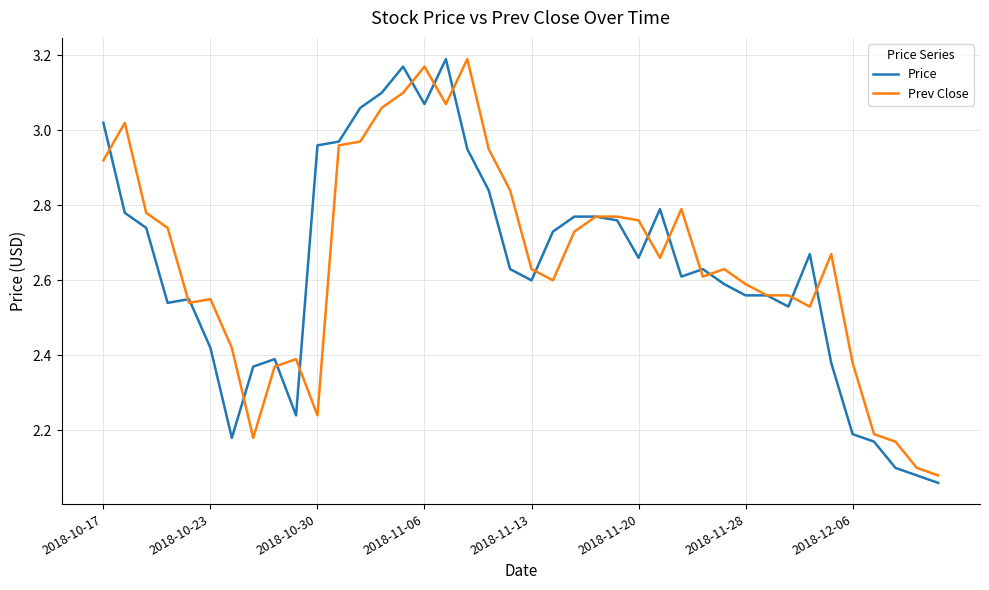

At 2018-10-23, list the series in order from smallest to largest.

Price, Prev Close